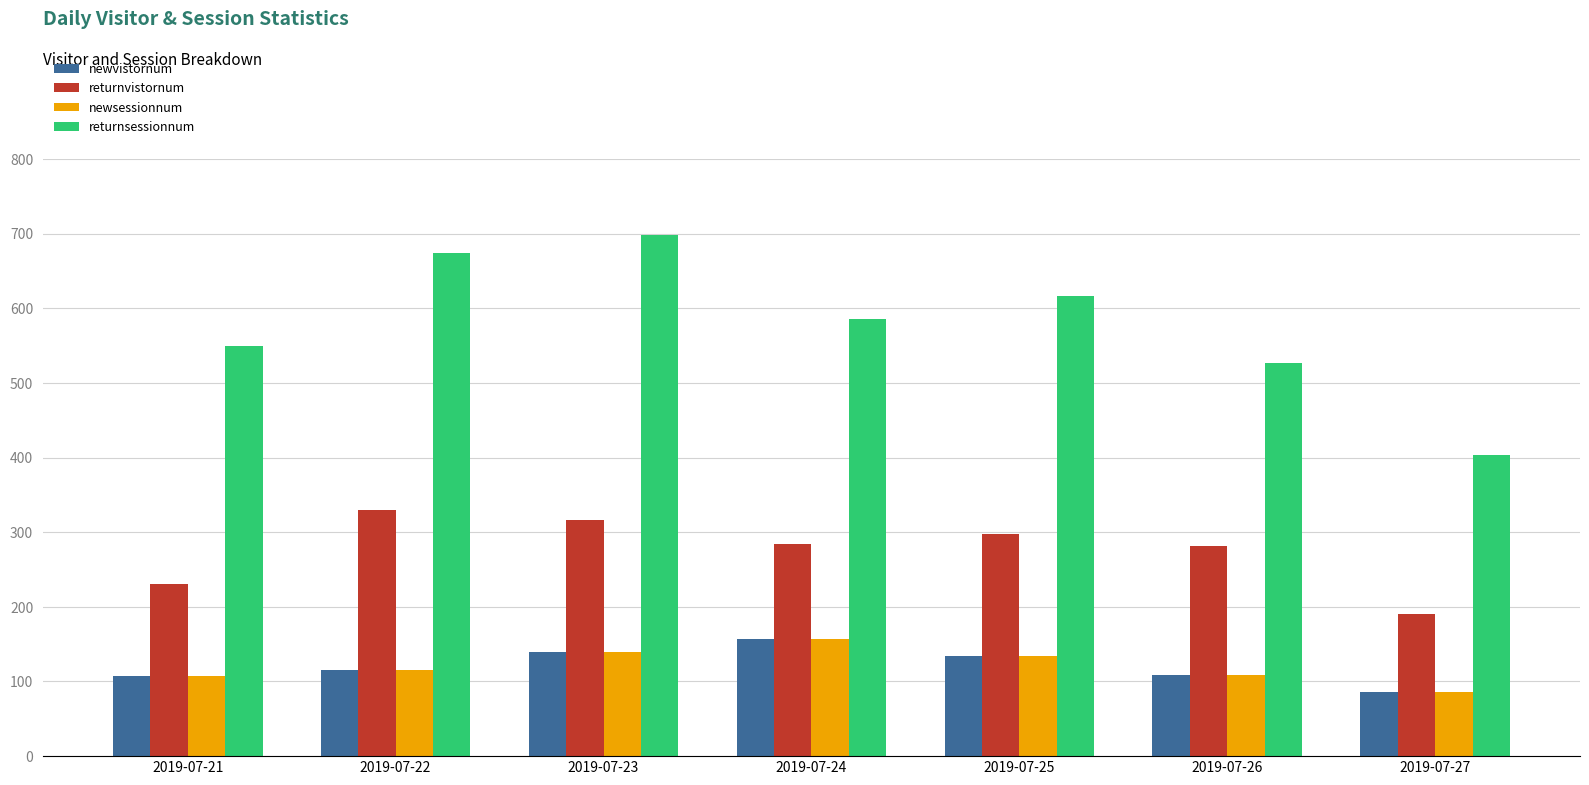

Is the value of newsessionnum at 2019-07-21 greater than the value of returnvistornum at 2019-07-24?

No